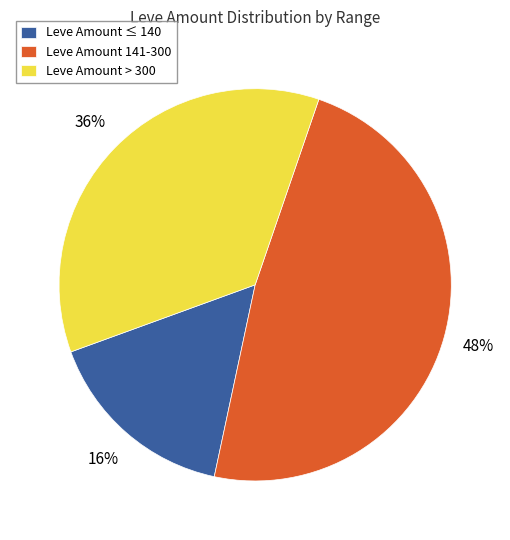

Is there a majority slice in this chart?

No